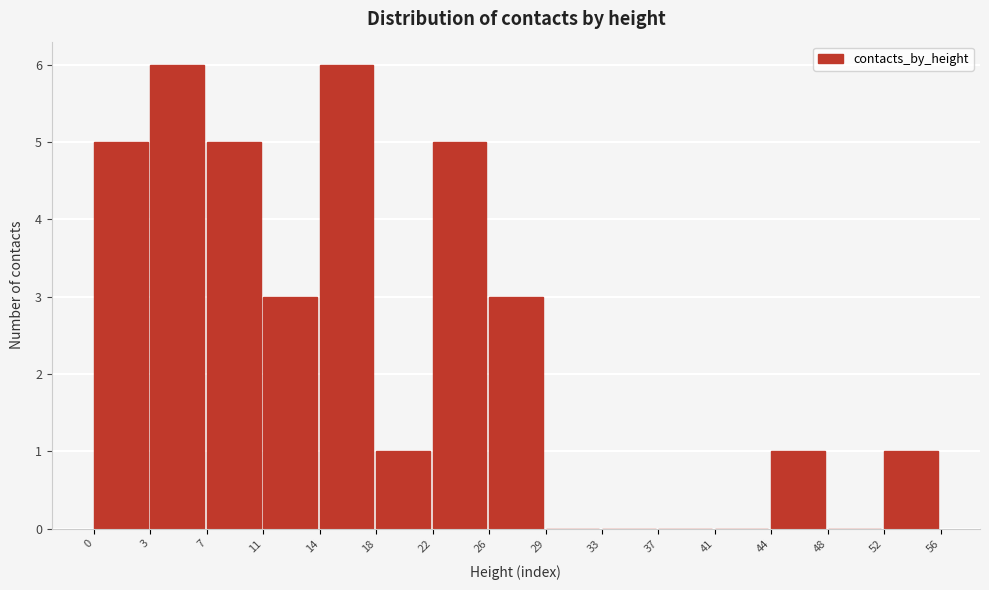

Reading left to right, list all the values displayed in this chart.

0=5	3=6	7=5	11=3	14=6	18=1	22=5	26=3	29=0	33=0	37=0	41=0	44=1	48=0	52=1